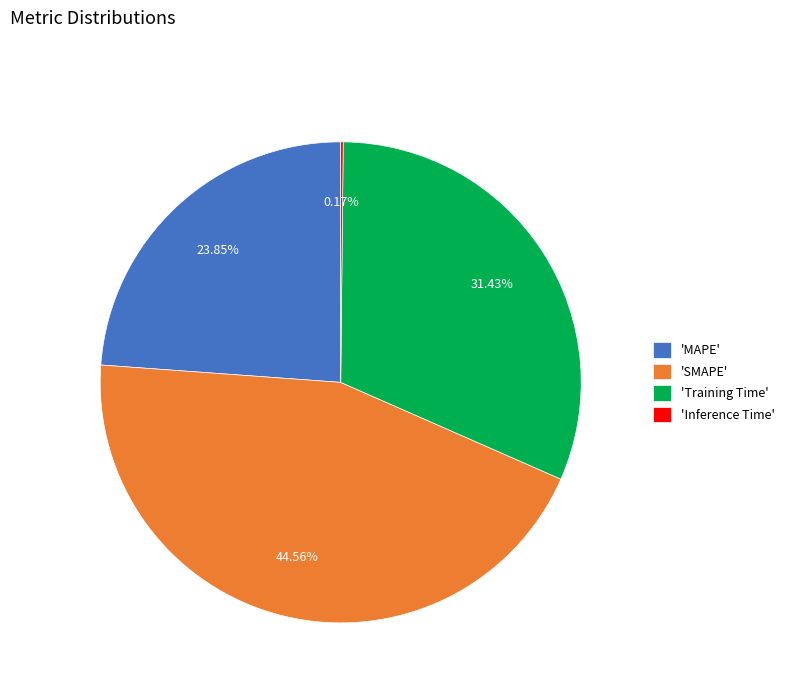

Between 'SMAPE' and 'MAPE', which is larger?

'SMAPE'